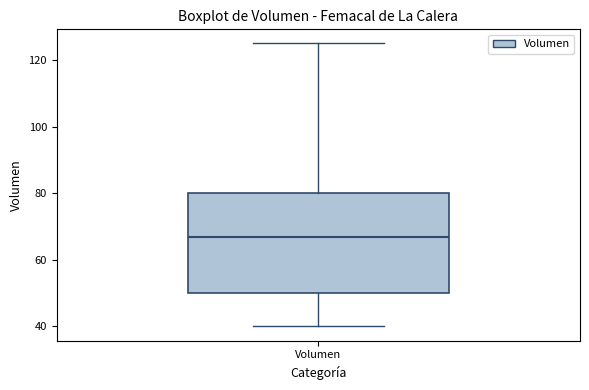

Where does the upper whisker of the box for Volumen end on the y-axis? The values are not printed on the chart, so give them approximately, as read against the axis.

126